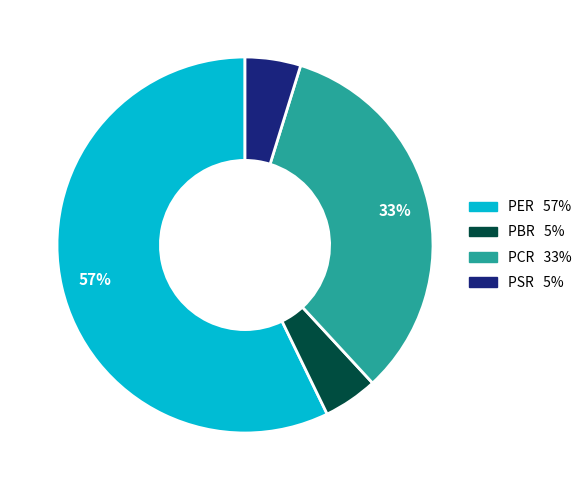

True or false: PER accounts for 50% of the total.

False